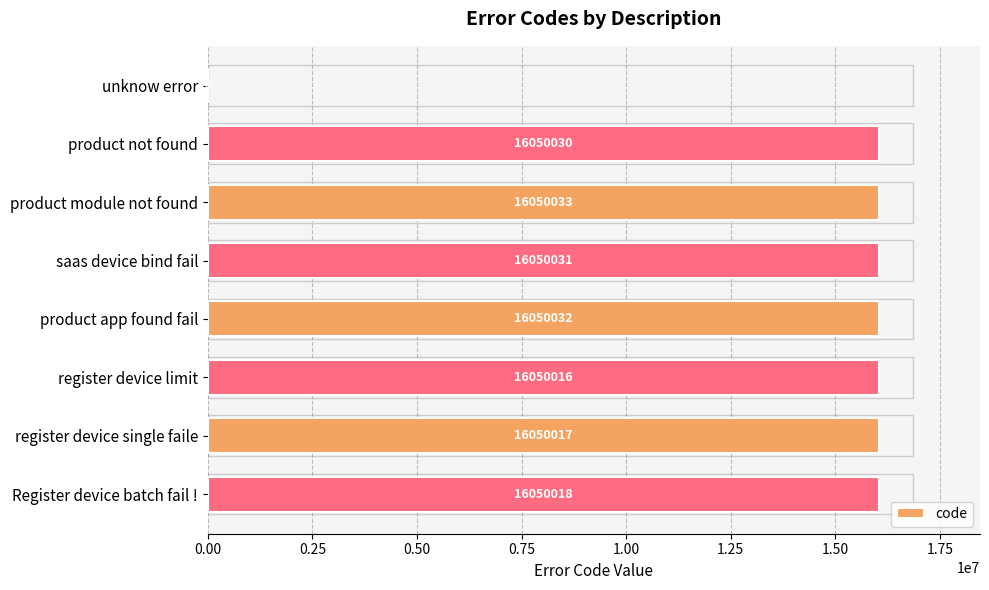

What is the sum of all values?

112350177